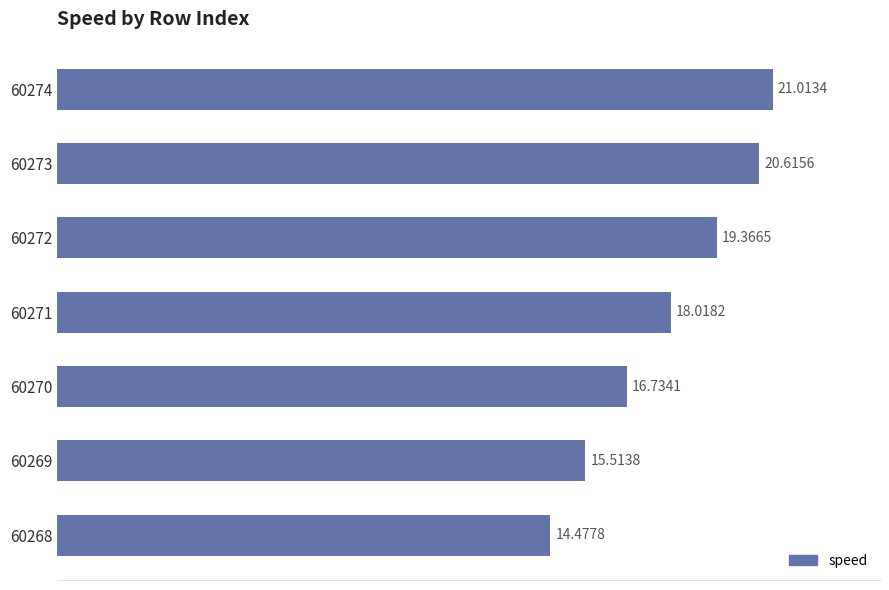

Which has a higher value, 60268 or 60269?

60269